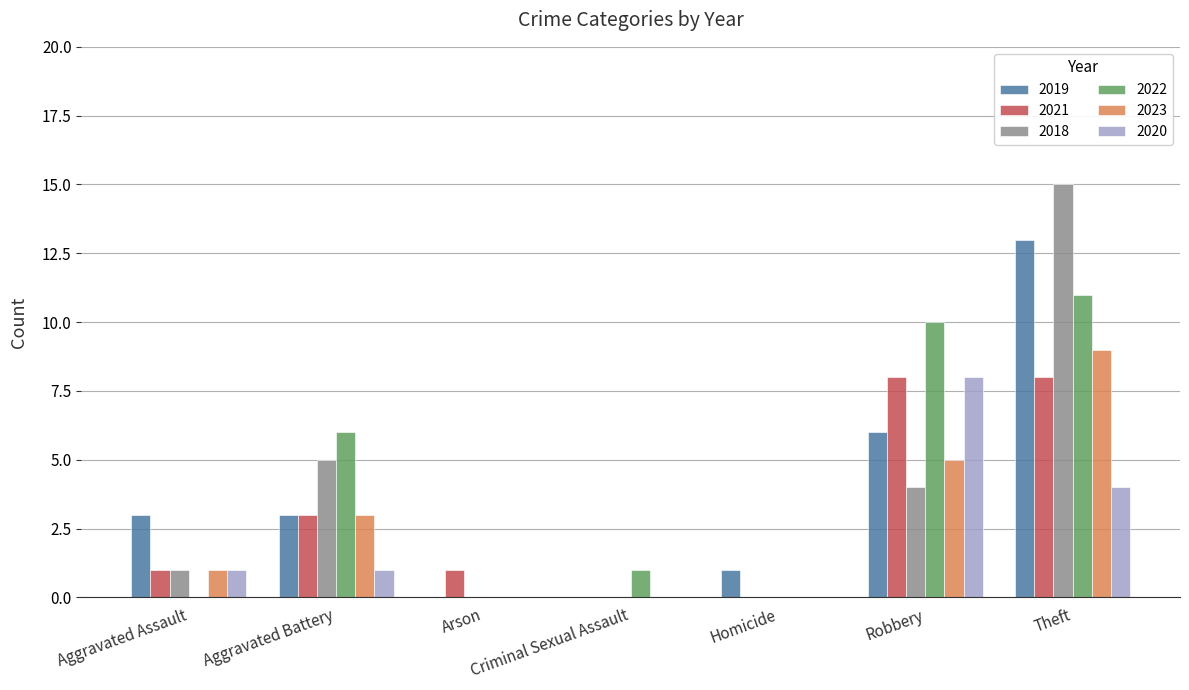

Between Aggravated Assault and Criminal Sexual Assault, which series saw the biggest shift?

2019